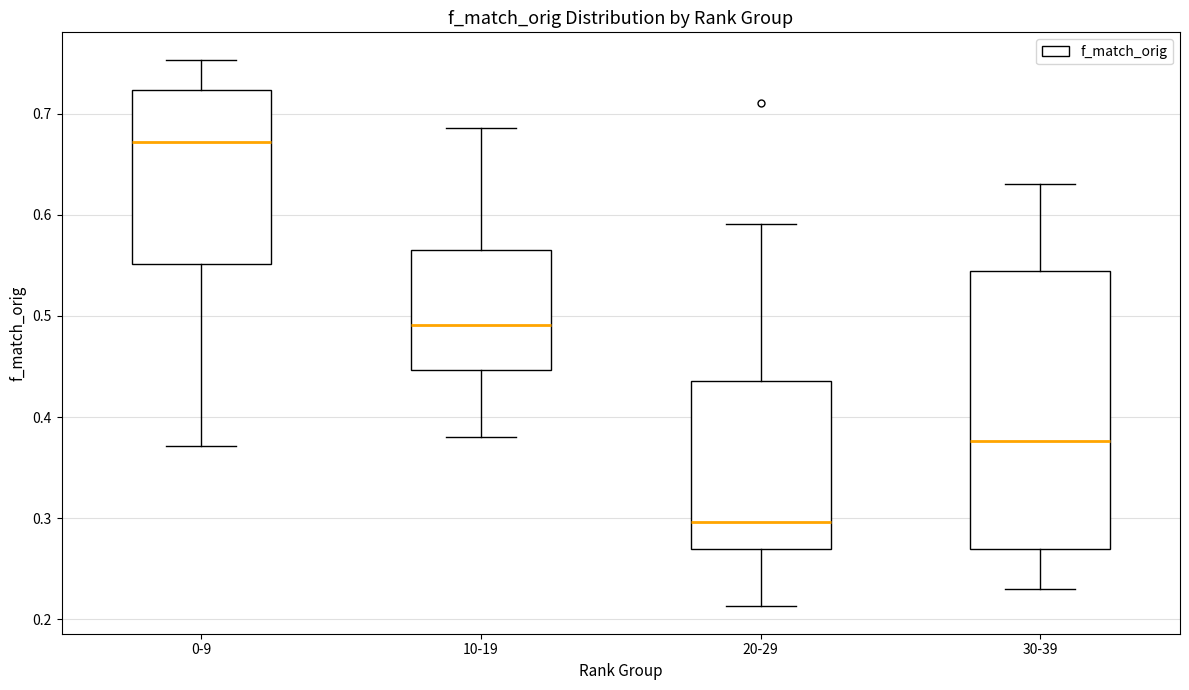

Which box has the lowest median line?

20-29